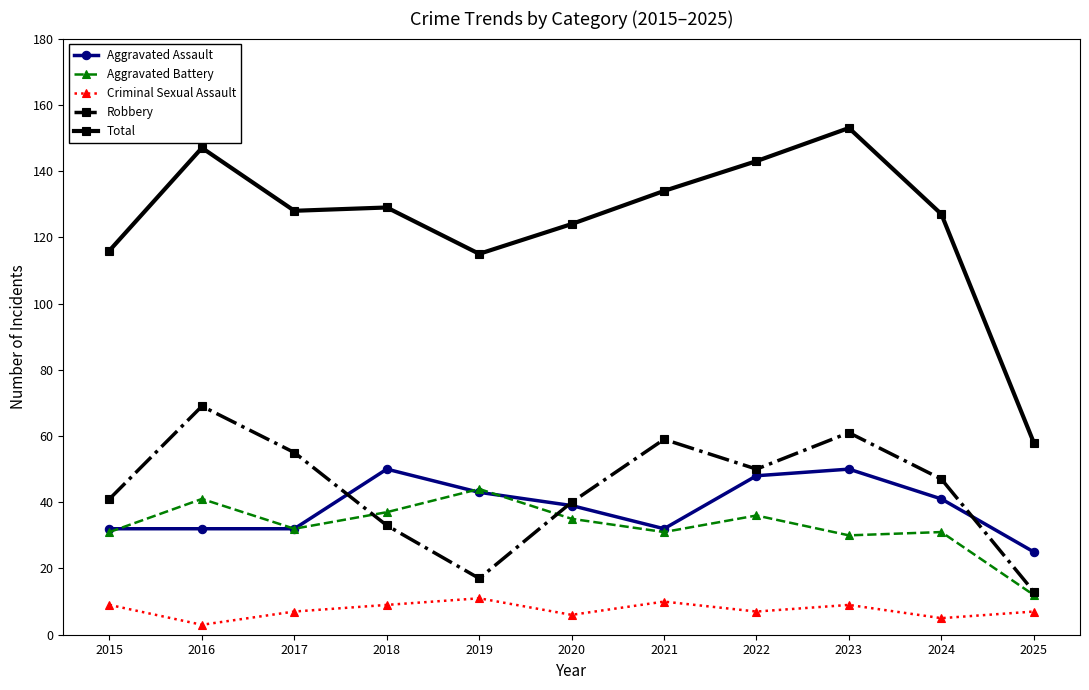

What is the difference between the Robbery values at 2021 and 2020?

19